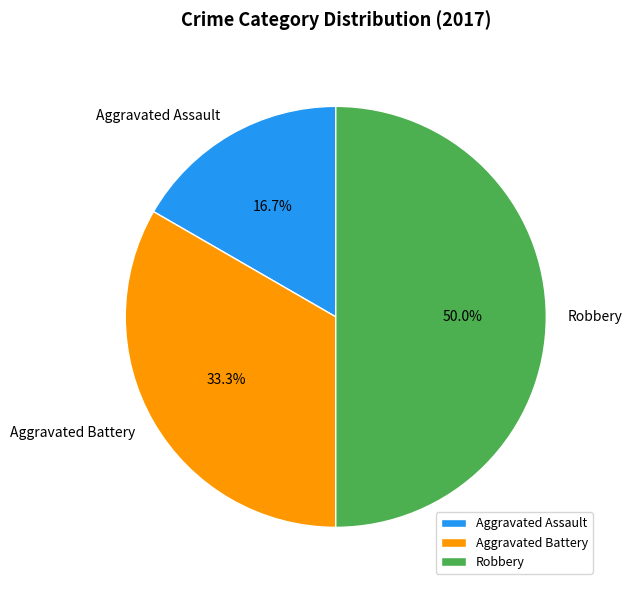

Rank the categories by value from highest to lowest.

Robbery, Aggravated Battery, Aggravated Assault